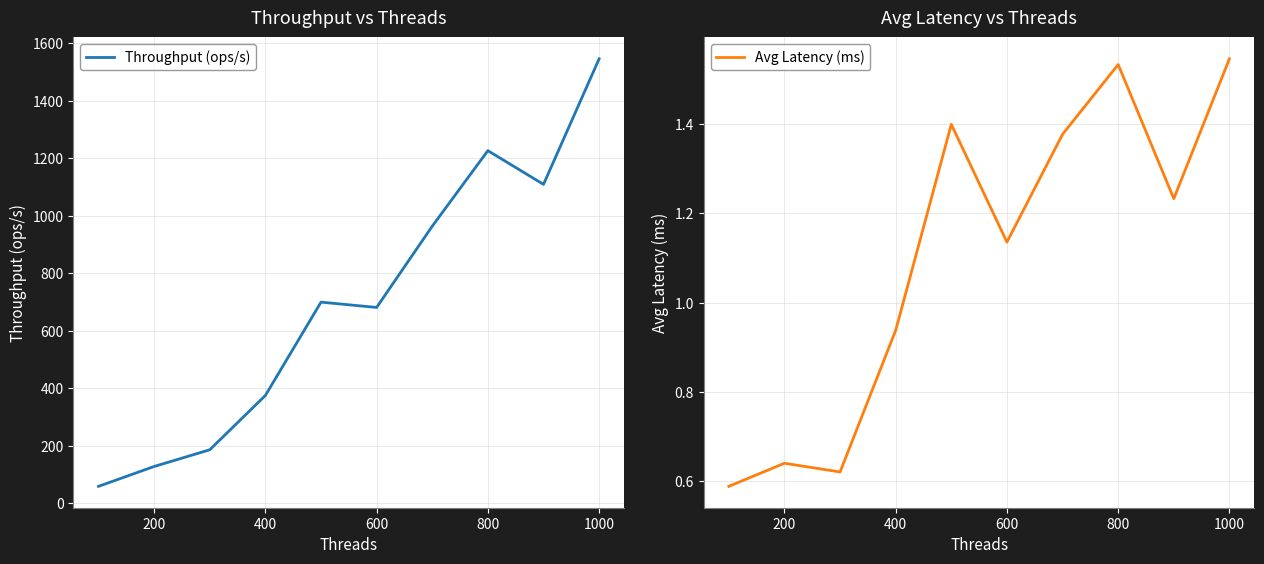

How many interior local peaks does the Avg Latency (ms) series have?

3